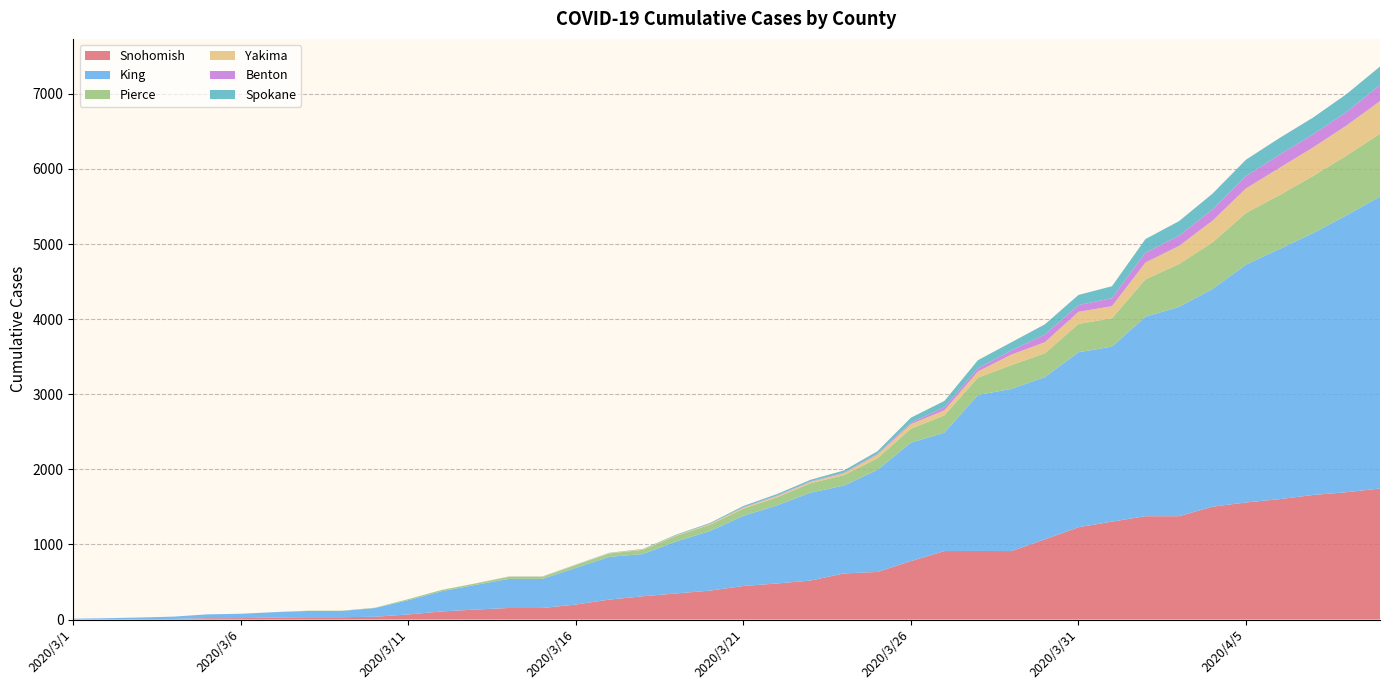

Reading right to left, what are all the values shown in this chart?

Snohomish: 1745	1695	1659	1603	1559	1503	1376	1376	1304	1229	1068	912	913	912	778	634	614	519	480	447	385	348	310	266	200	154	154	133	108	68	37	31	31	27	19	18	8	6	4	2
King: 3886	3688	3486	3331	3167	2898	2787	2656	2330	2330	2161	2159	2077	1577	1577	1359	1170	1170	1040	934	793	693	562	569	488	387	387	328	270	190	116	83	83	71	58	51	31	21	14	9
Pierce: 838	795	760	717	688	620	571	498	377	377	317	317	231	231	186	155	138	126	107	95	83	75	56	45	38	26	26	19	17	14	4	4	4	1	0	0	0	0	0	0
Yakima: 433	400	380	363	326	289	240	224	161	161	147	140	82	66	61	47	25	16	16	13	10	7	7	5	4	4	4	2	0	0	0	0	0	0	0	0	0	0	0	0
Benton: 215	179	176	175	164	151	136	130	108	89	102	56	42	42	19	12	9	9	7	7	3	0	0	0	0	0	0	0	0	0	0	0	0	0	0	0	0	0	0	0
Spokane: 246	239	222	222	219	209	194	182	158	136	136	108	108	83	67	33	29	20	20	16	11	9	5	4	3	3	3	0	0	0	0	0	0	0	0	0	0	0	0	0